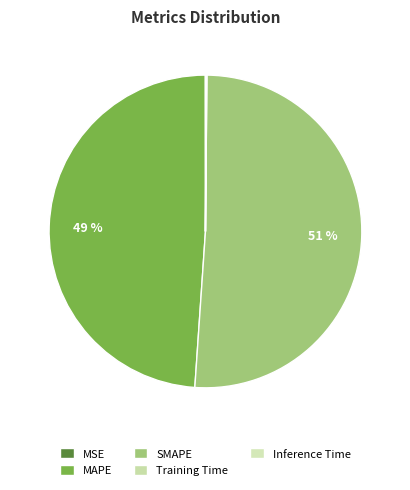

What percentage do Inference Time and MSE together represent?

0.1%